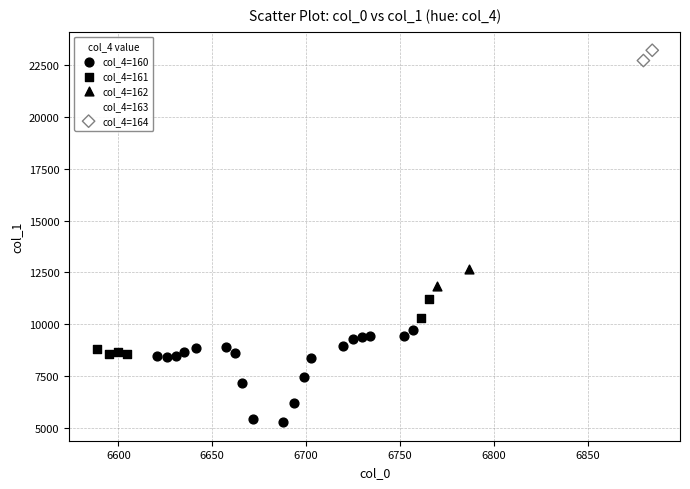

Which series reaches the minimum Y coordinate?

col_4=160